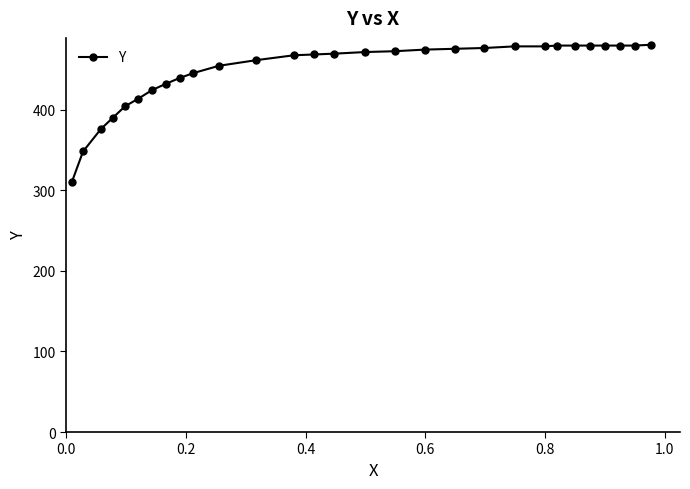

What is the maximum value shown in the chart?

480.8